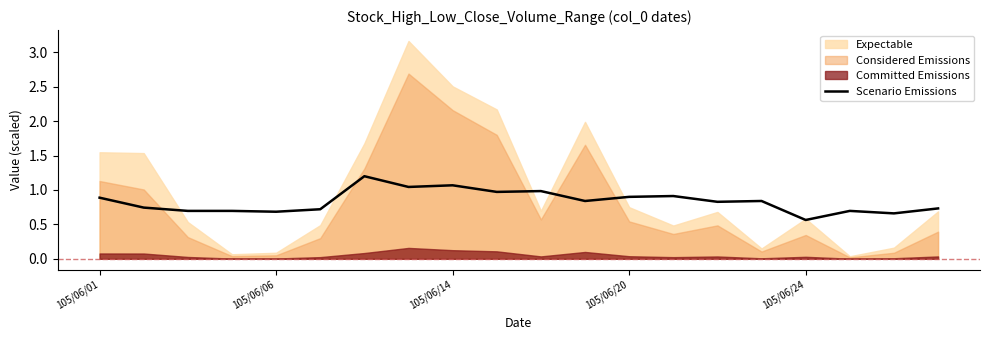

At which label does Scenario Emissions reach its minimum?

105/06/24